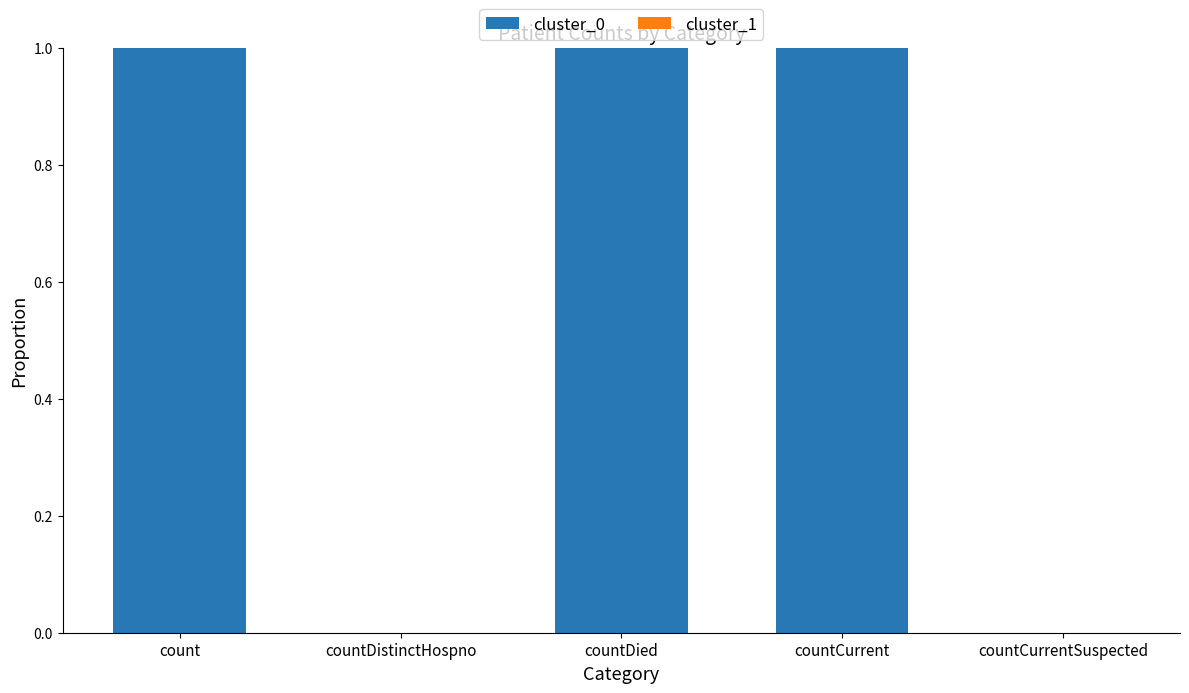

What is the ratio of the value at countCurrent to the value at countDied?

1.0